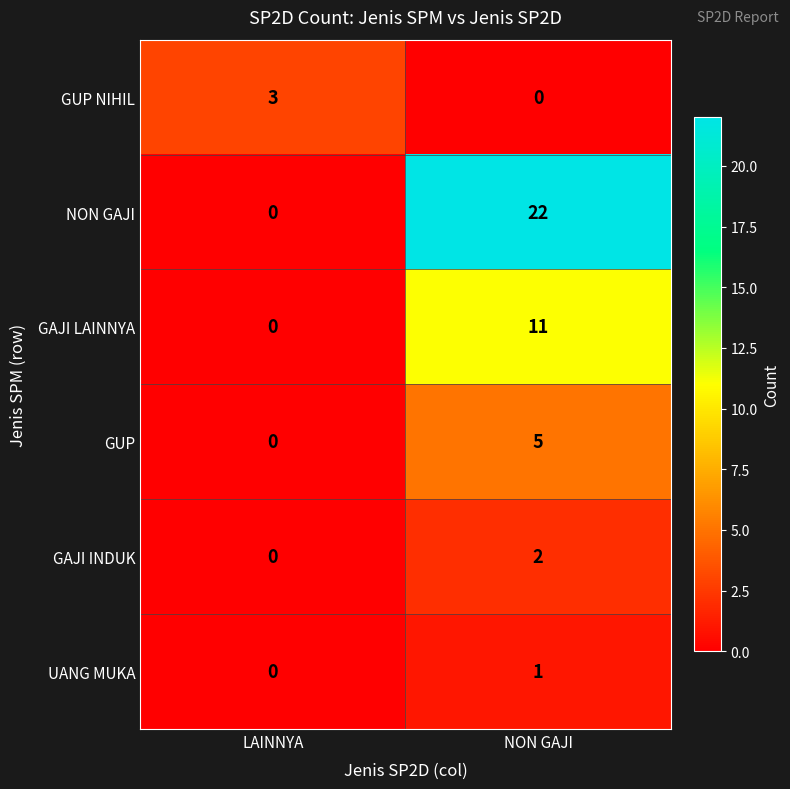

Is it true that NON GAJI equals 15 at LAINNYA?

False